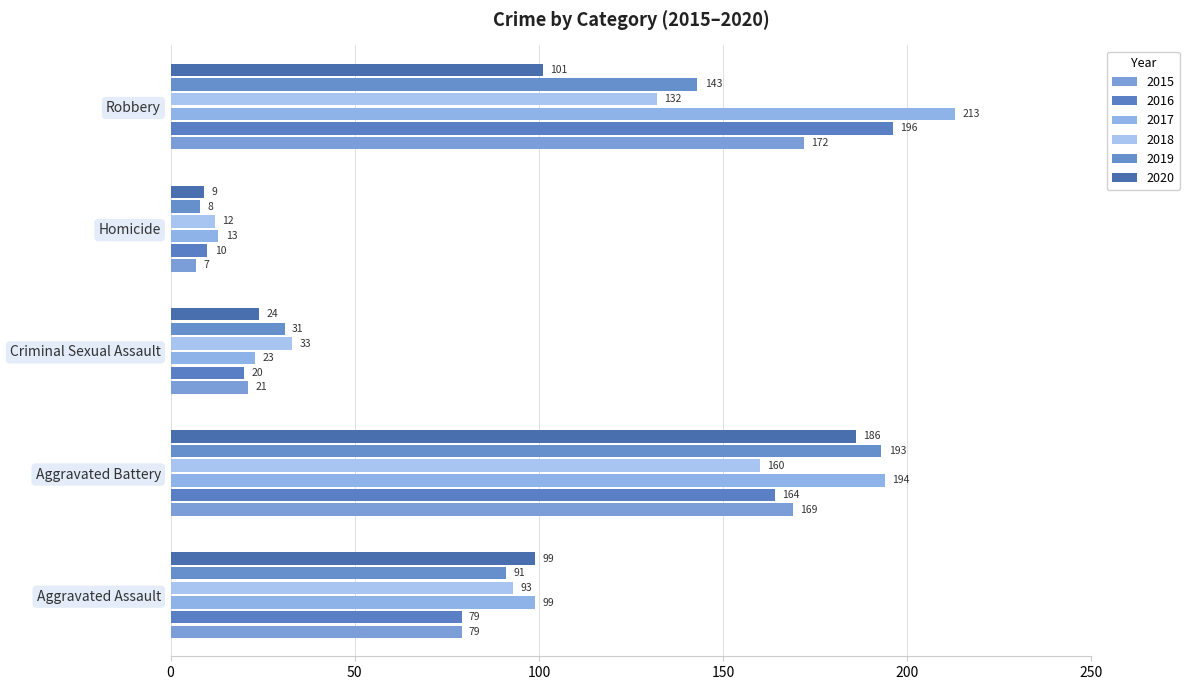

How many series are shown in this chart?

6